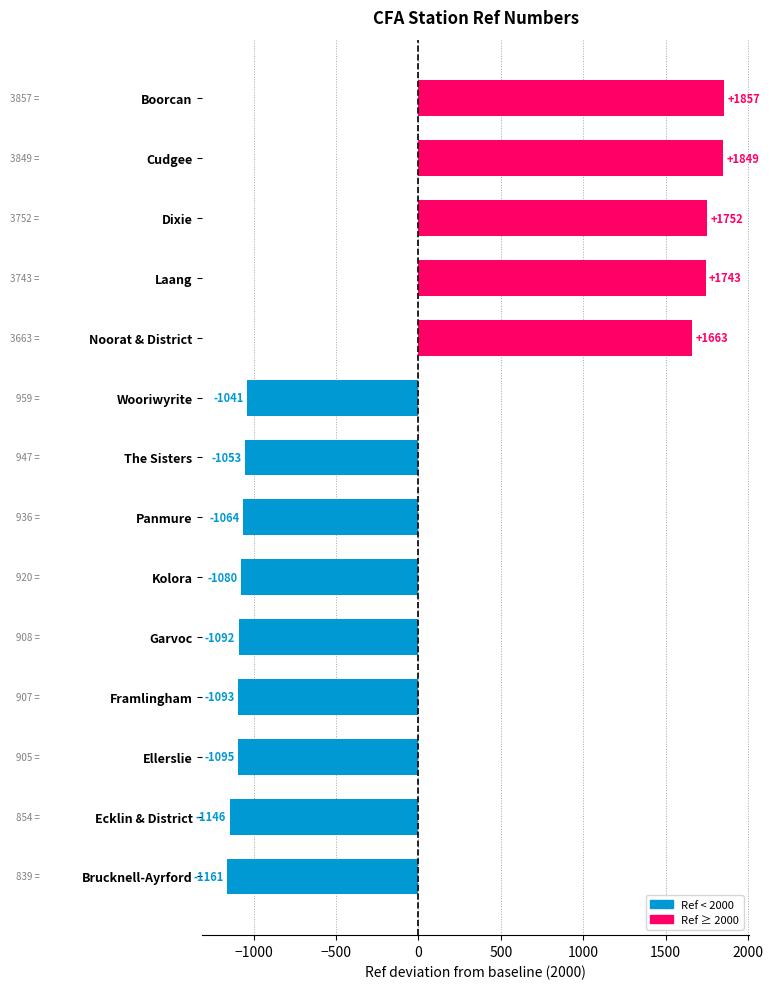

Rank the categories by value from lowest to highest.

Brucknell-Ayrford, Ecklin & District, Ellerslie, Framlingham, Garvoc, Kolora, Panmure, The Sisters, Wooriwyrite, Noorat & District, Laang, Dixie, Cudgee, Boorcan